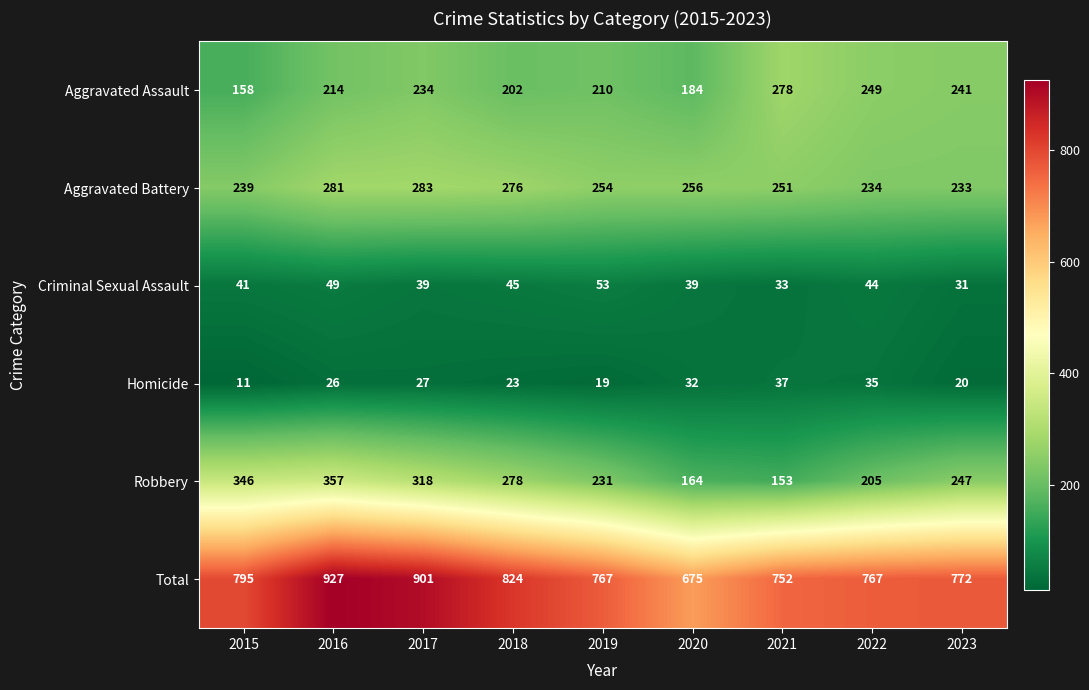

Count the number of data series in this chart.

6